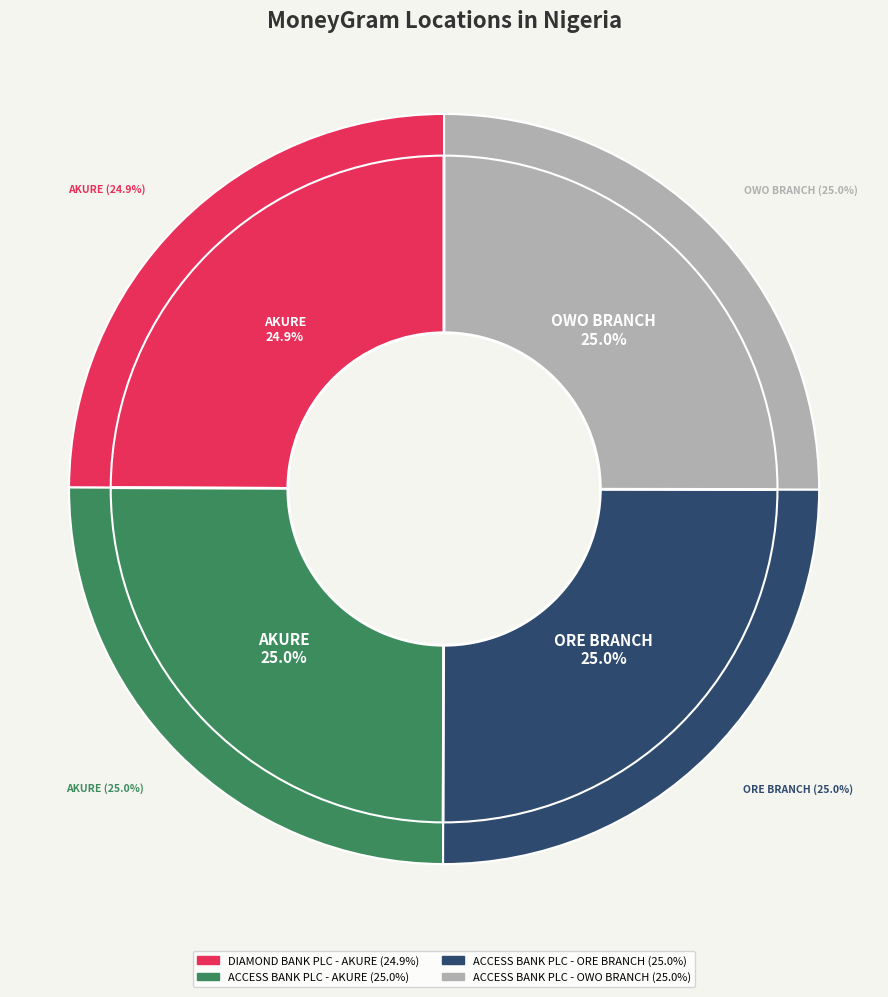

True or false: ACCESS BANK PLC - ORE BRANCH accounts for 30% of the total.

False